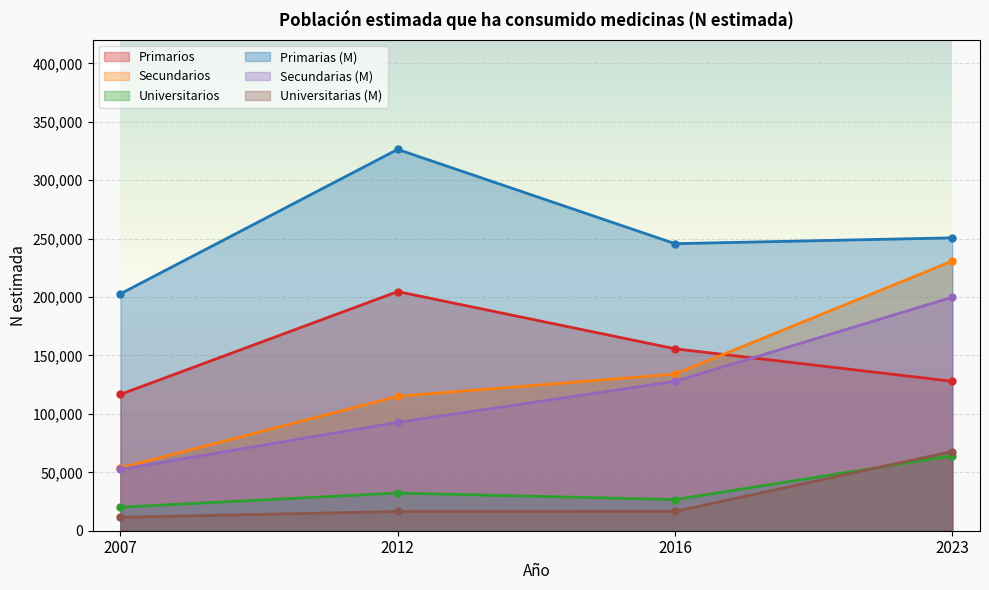

Which label corresponds to the largest value in the chart?

2012